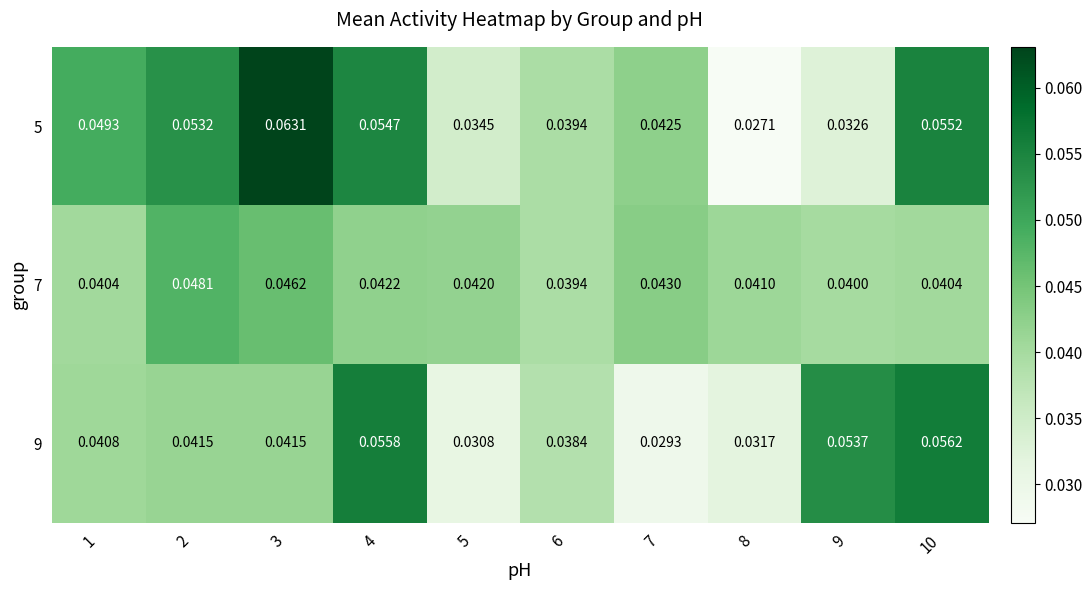

At how many categories does at least one series exceed 0?

10